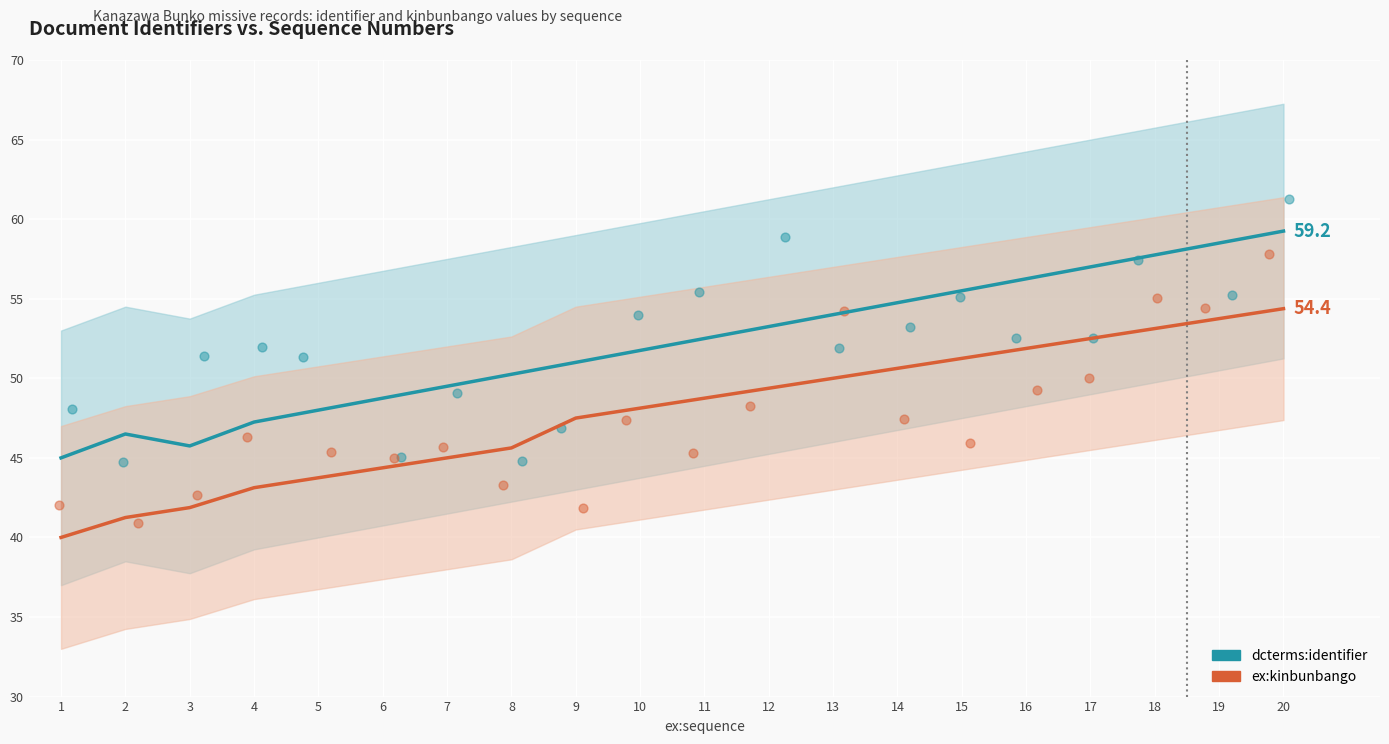

Which series has the widest spread of Y values?

ex:kinbunbango scatter